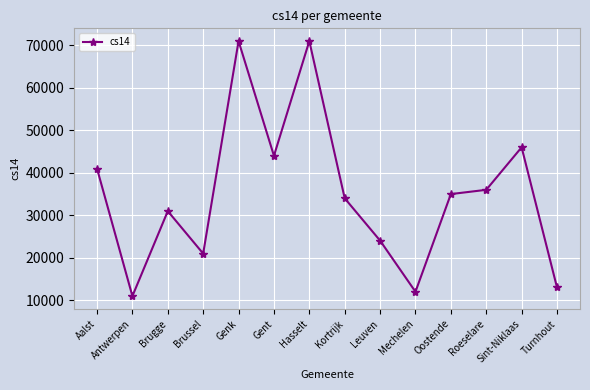

What is the average value?

35019